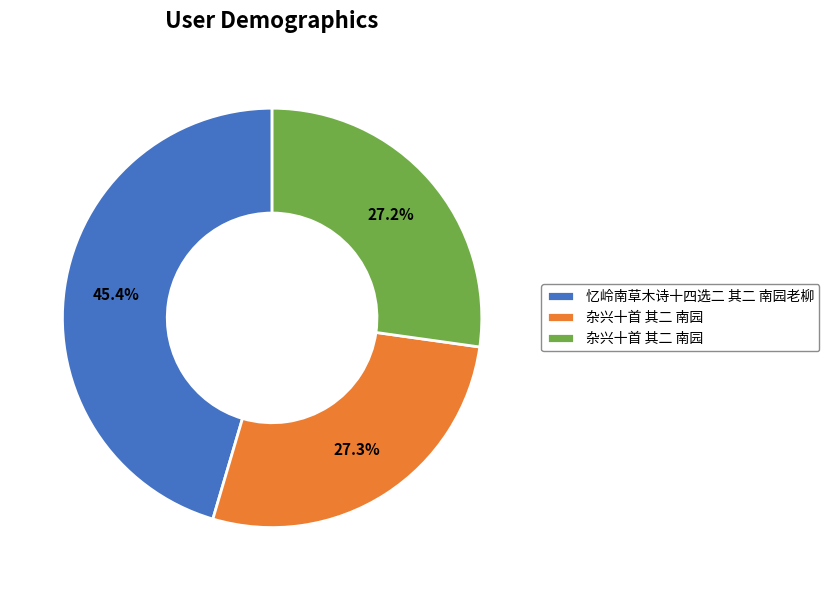

Is there any slice that represents more than half of the pie?

No